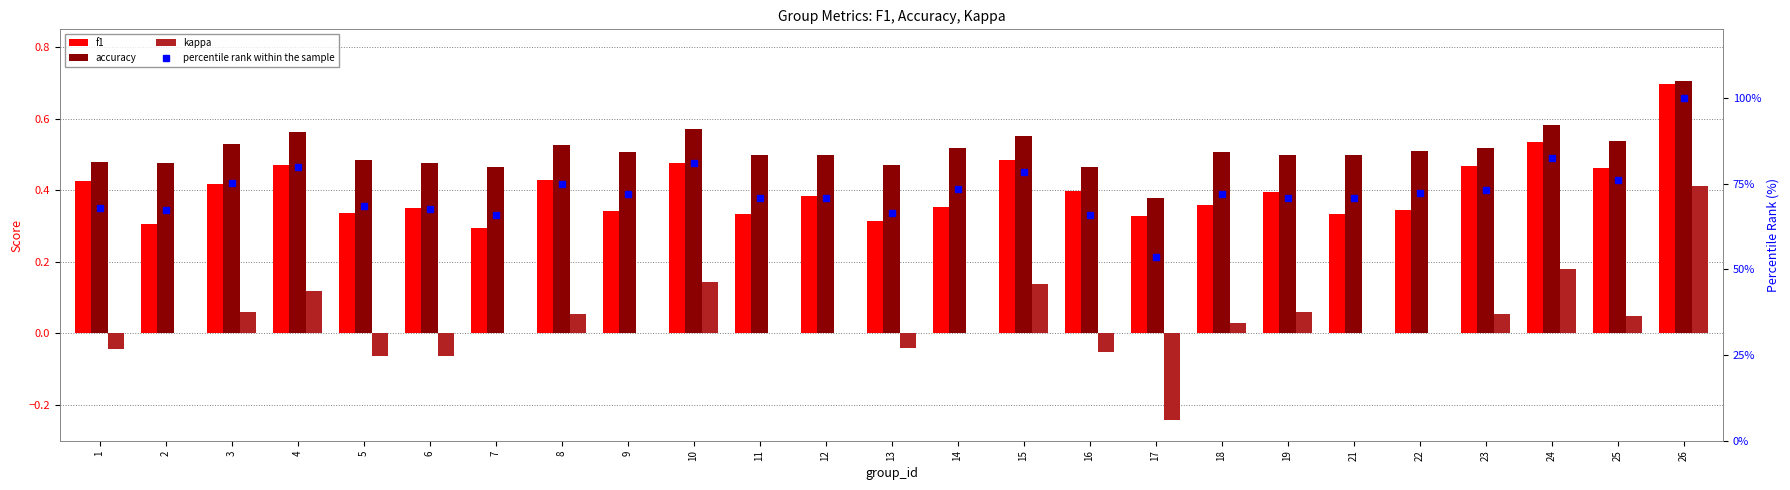

Which category has the highest value in the percentile rank within the sample series?

26